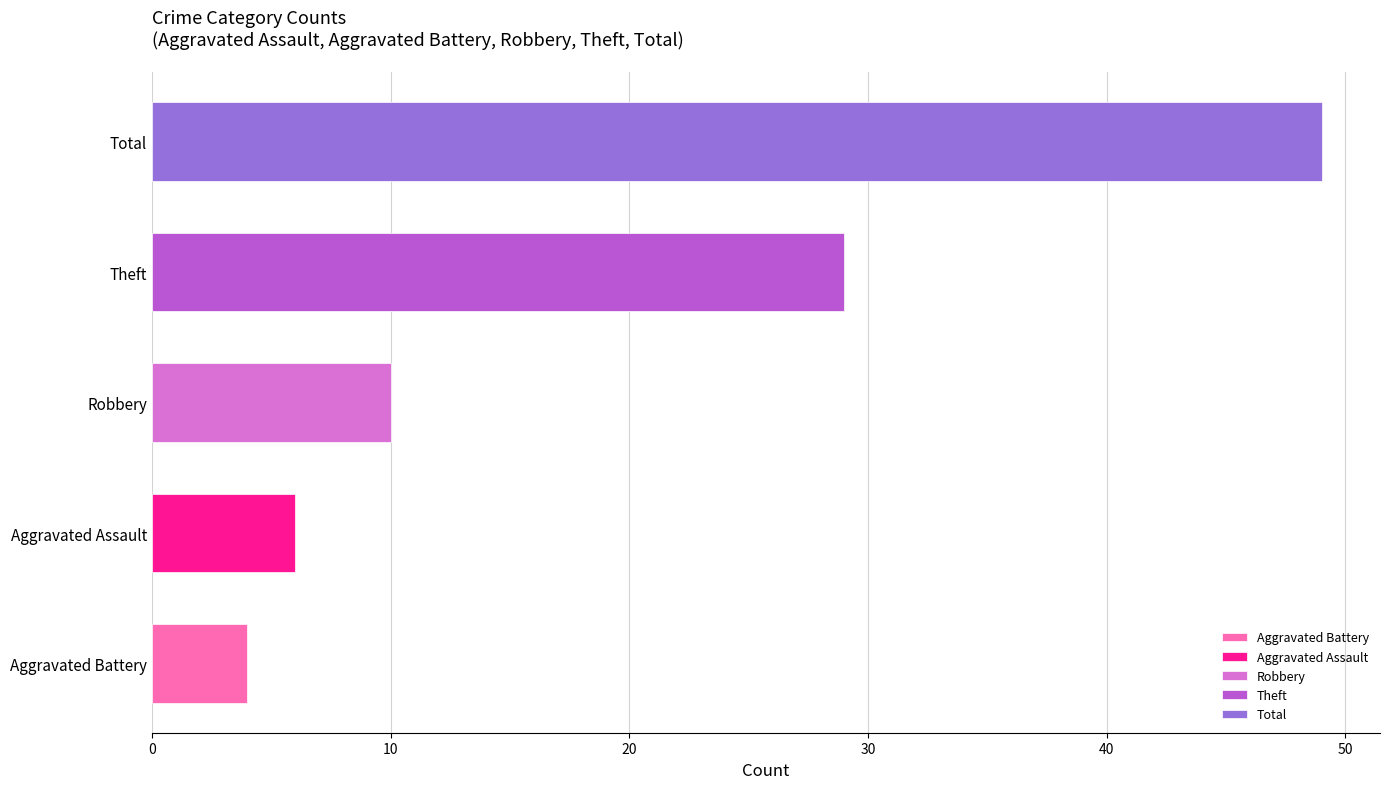

Is it true that the value at Aggravated Assault is 10?

False